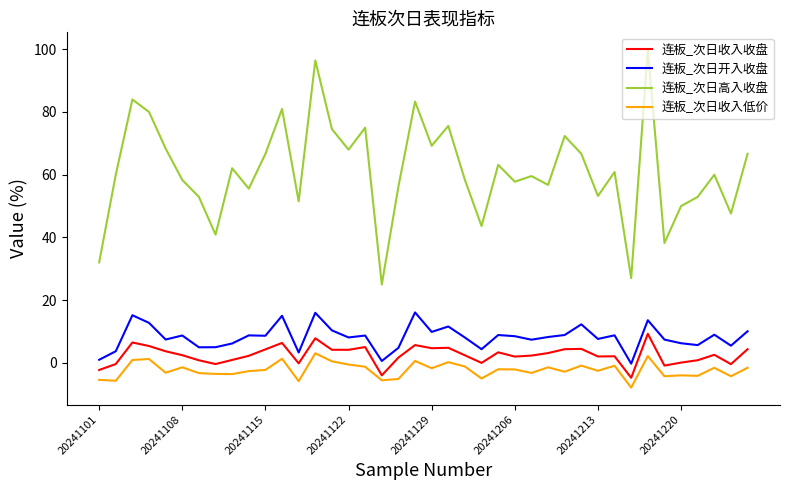

True or false: 连板_次日开入收盘 and 连板_次日高入收盘 intersect in this chart.

False